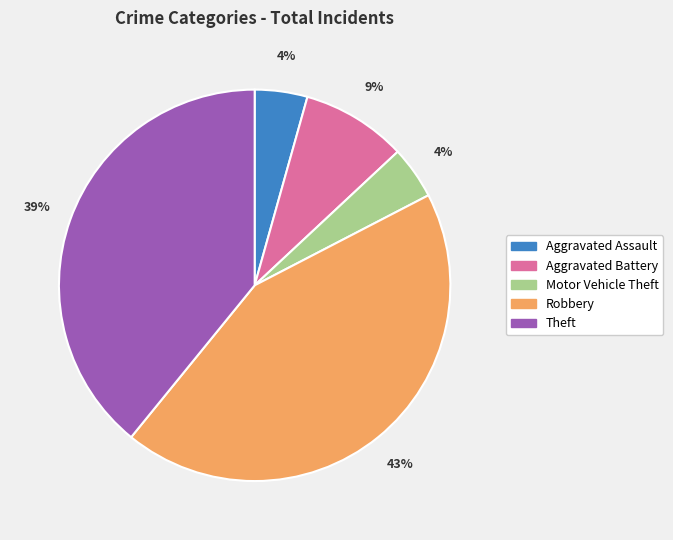

Does Aggravated Assault account for over 50% of the chart?

No